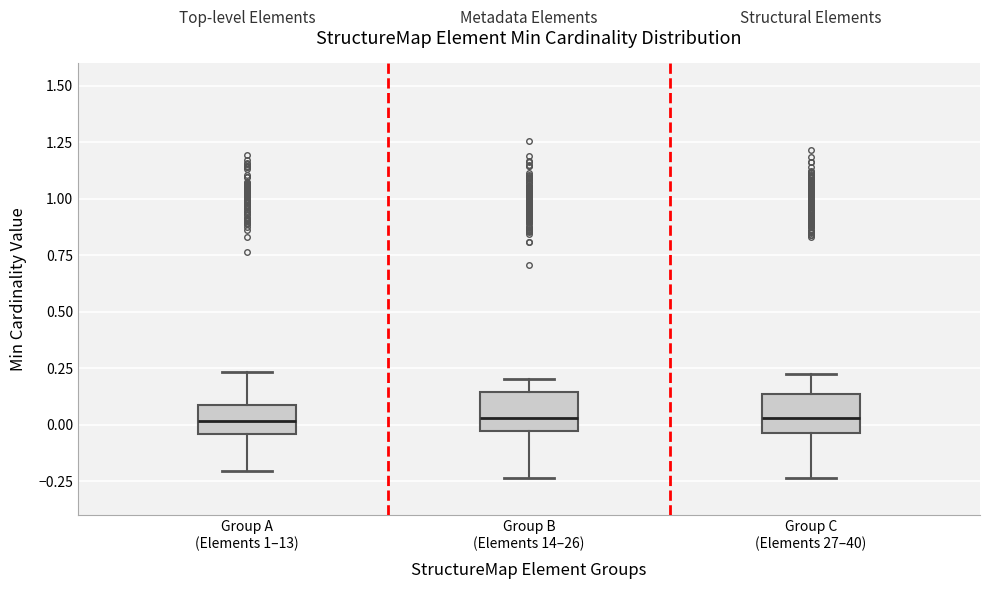

Reading left to right, read every box against the y-axis: the position of its median line, the range the box covers, and the ends of its whiskers. The values are not printed on the chart, so give them approximately, as read against the axis.

Group A (Elements 1–13): median 0.00, box -0.05 to 0.10, whiskers -0.20 to 0.25
Group B (Elements 14–26): median 0.05, box -0.05 to 0.15, whiskers -0.25 to 0.20
Group C (Elements 27–40): median 0.05, box -0.05 to 0.15, whiskers -0.25 to 0.20